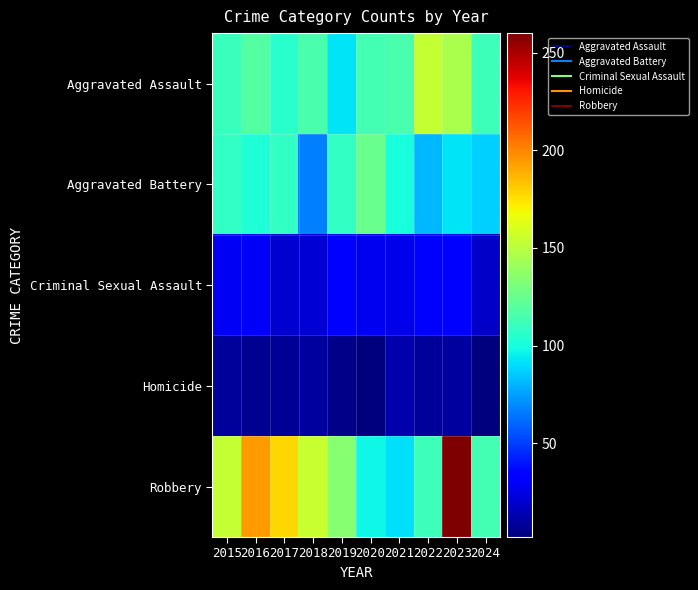

Reading left to right, list all the values displayed in this chart.

Aggravated Assault: 2015=110	2016=118	2017=105	2018=115	2019=92	2020=113	2021=115	2022=154	2023=146	2024=111
Aggravated Battery: 2015=108	2016=102	2017=108	2018=67	2019=108	2020=125	2021=100	2022=81	2023=92	2024=87
Criminal Sexual Assault: 2015=29	2016=30	2017=21	2018=22	2019=35	2020=28	2021=27	2022=35	2023=32	2024=19
Homicide: 2015=9	2016=7	2017=8	2018=10	2019=5	2020=2	2021=13	2022=9	2023=10	2024=3
Robbery: 2015=154	2016=194	2017=178	2018=155	2019=135	2020=97	2021=91	2022=111	2023=260	2024=113